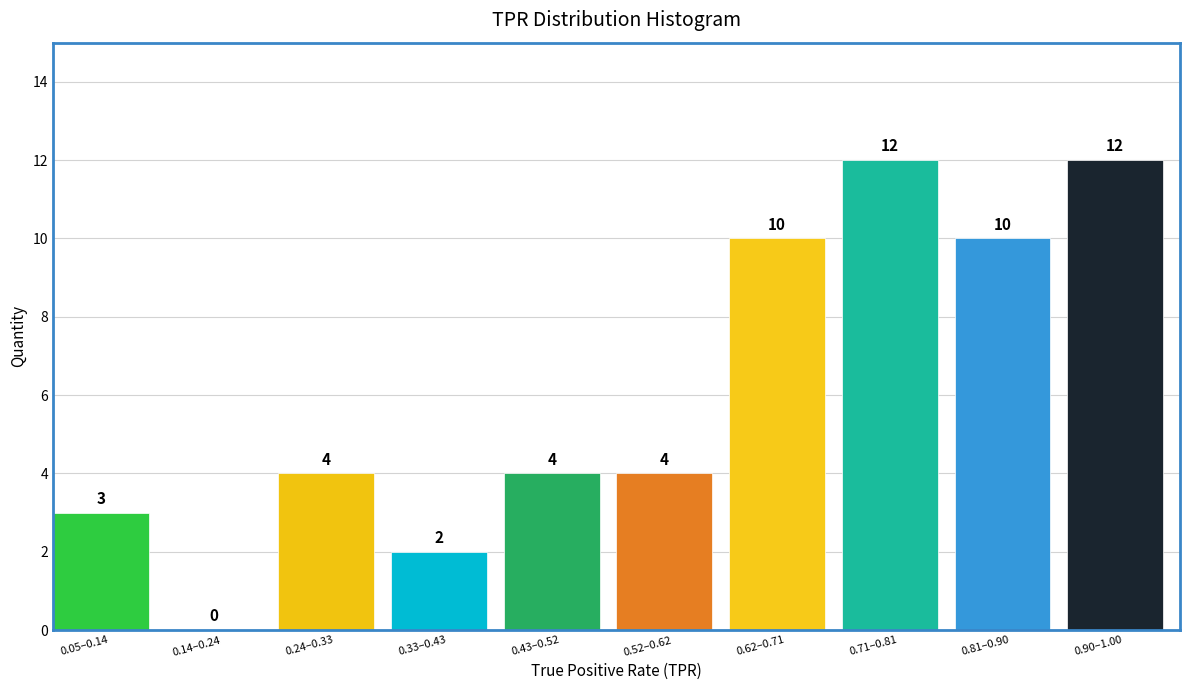

Reading left to right, list all the values displayed in this chart.

0.05–0.14=3	0.14–0.24=0	0.24–0.33=4	0.33–0.43=2	0.43–0.52=4	0.52–0.62=4	0.62–0.71=10	0.71–0.81=12	0.81–0.90=10	0.90–1.00=12